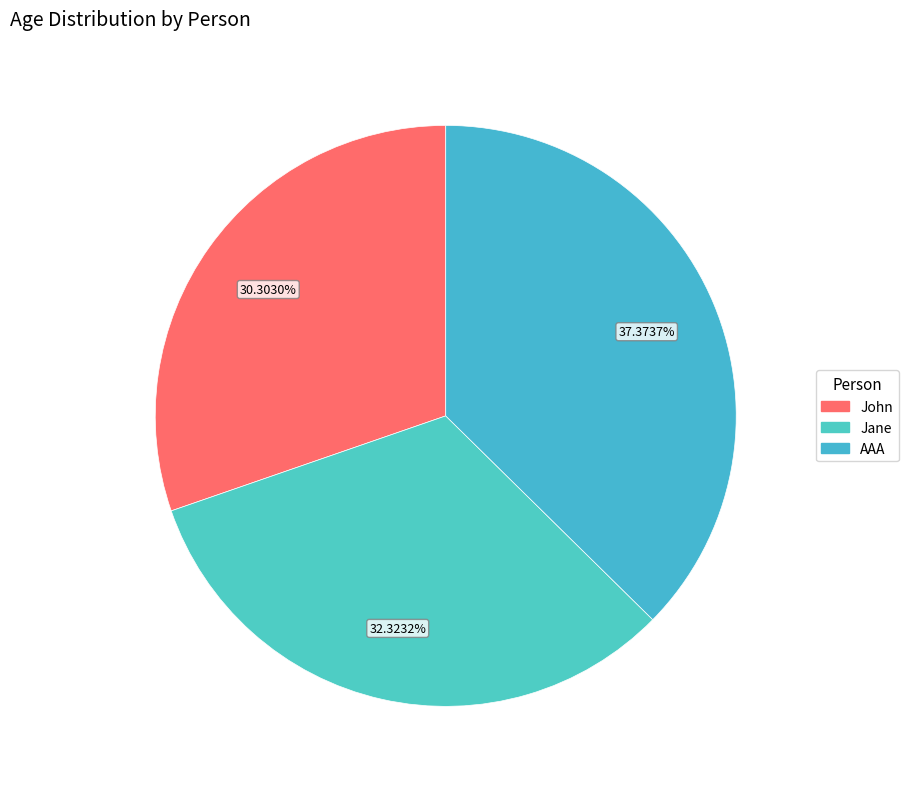

Is there a majority slice in this chart?

No